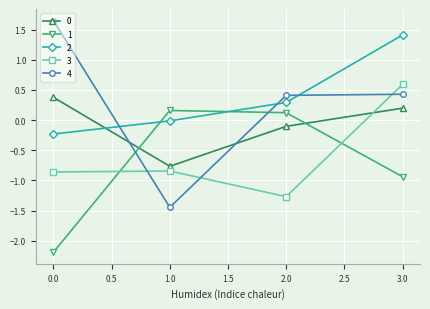

How many lines are shown in the chart?

5